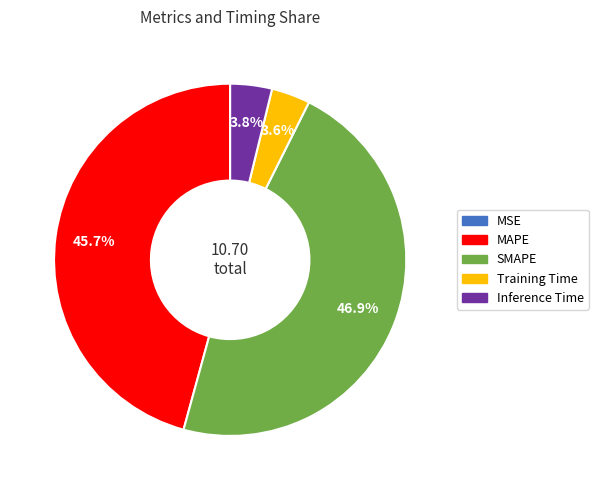

To the nearest percent, what is the difference between the largest and smallest slice percentages?

47%